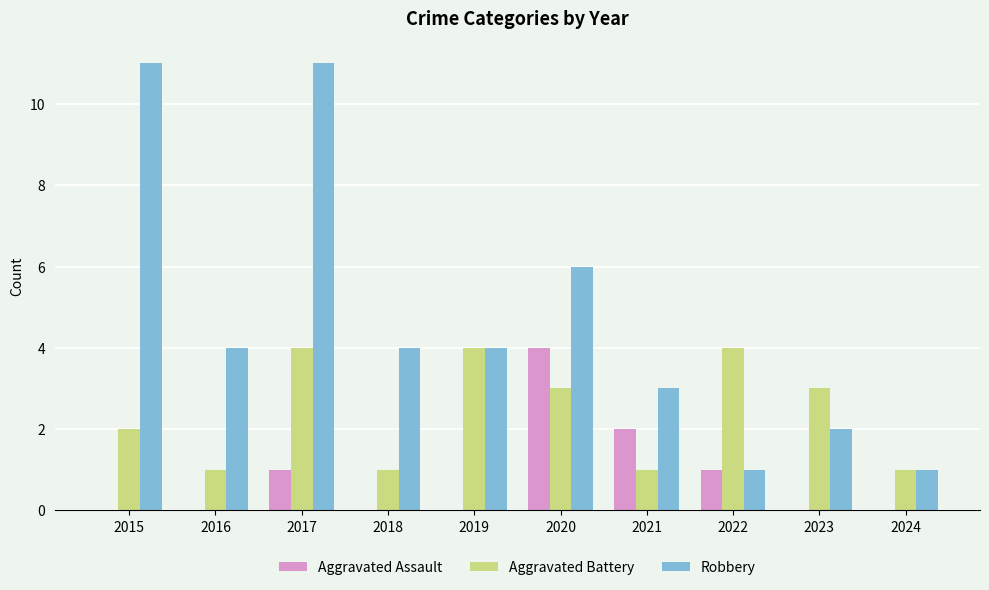

The Aggravated Assault series shows 2 at 2021. True or false?

True